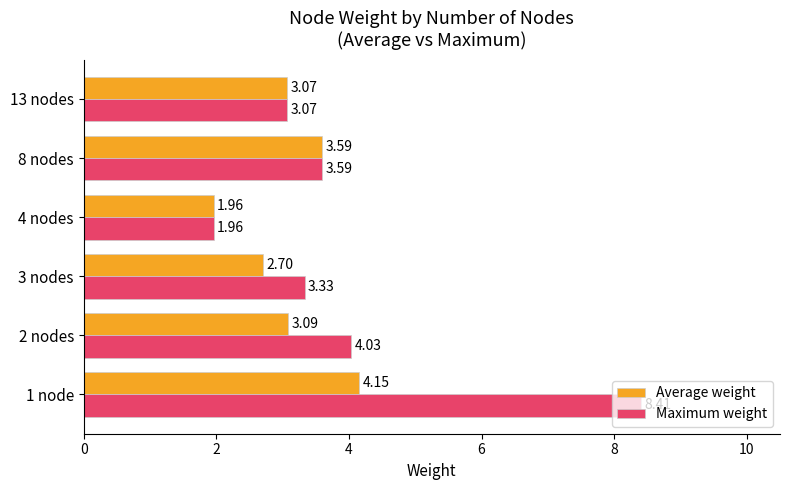

Is the value of Maximum weight at 13 nodes greater than the value of Average weight at 8 nodes?

No